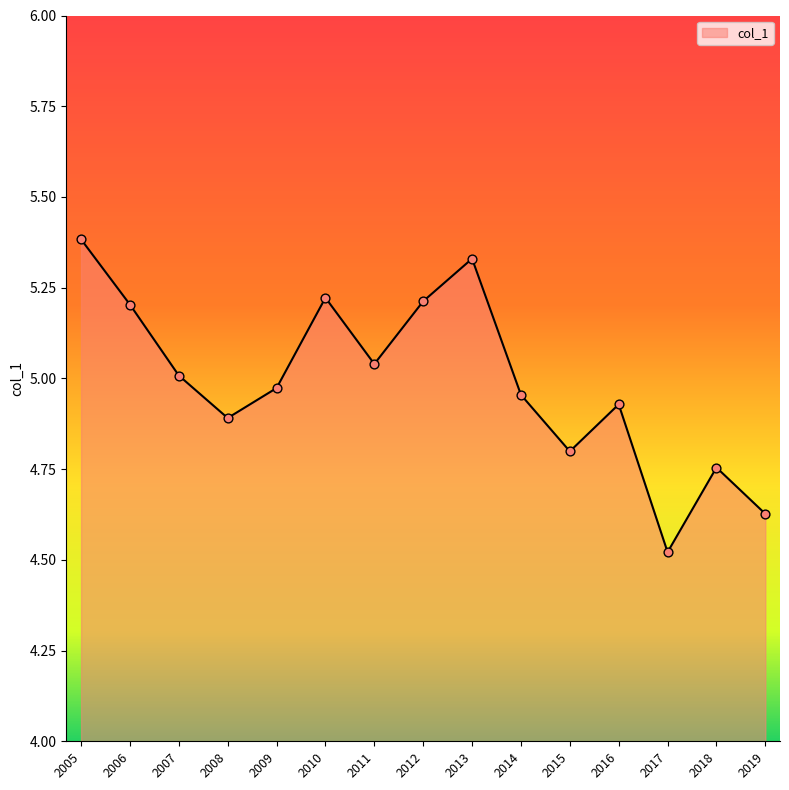

Approximately how many times larger is the value at 2005 compared to 2016?

1.1